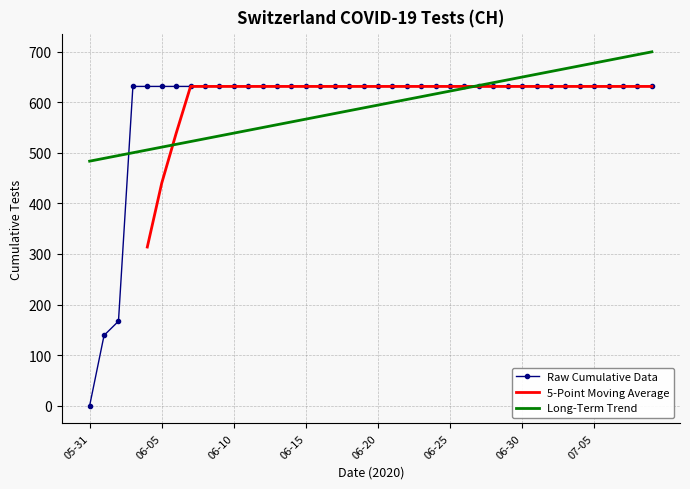

At which label does Raw Cumulative Data reach its minimum?

05-31